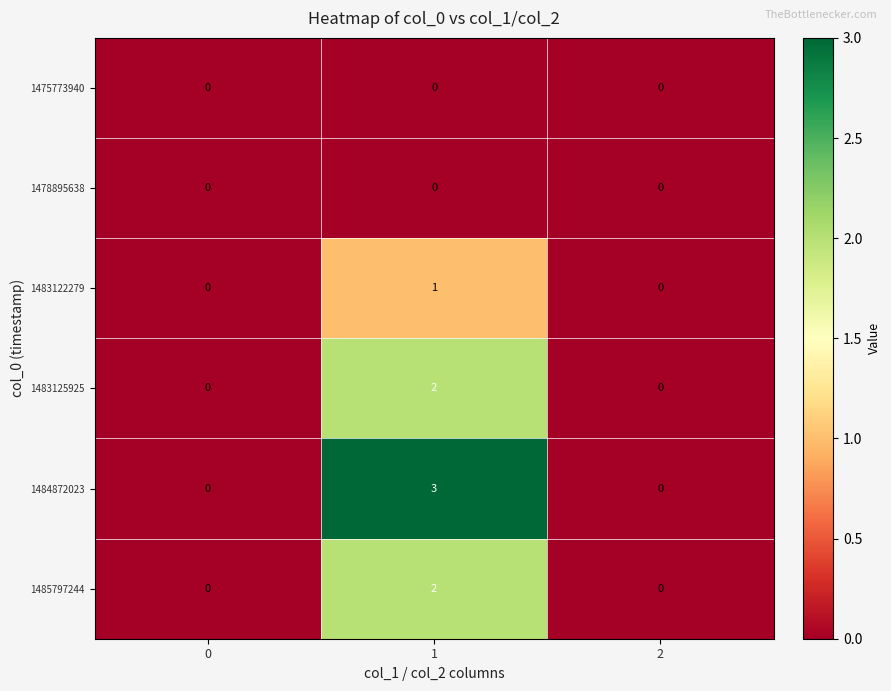

Which series has the widest spread of values?

1484872023